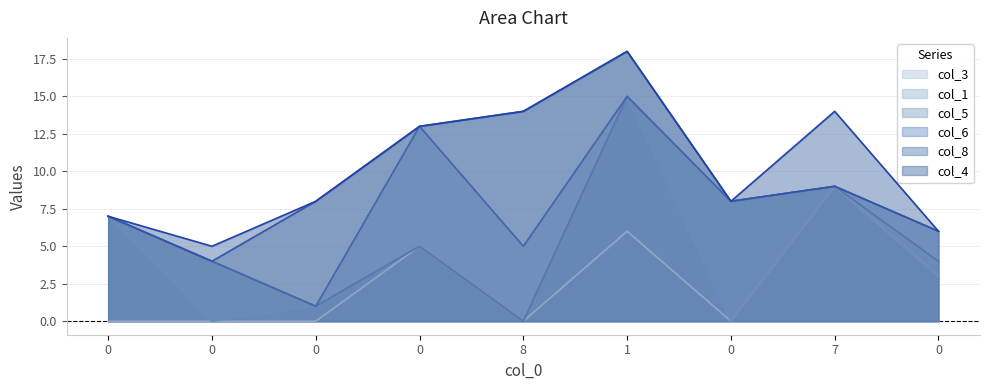

What is the difference between the maximum and minimum values in the col_1 series?

15